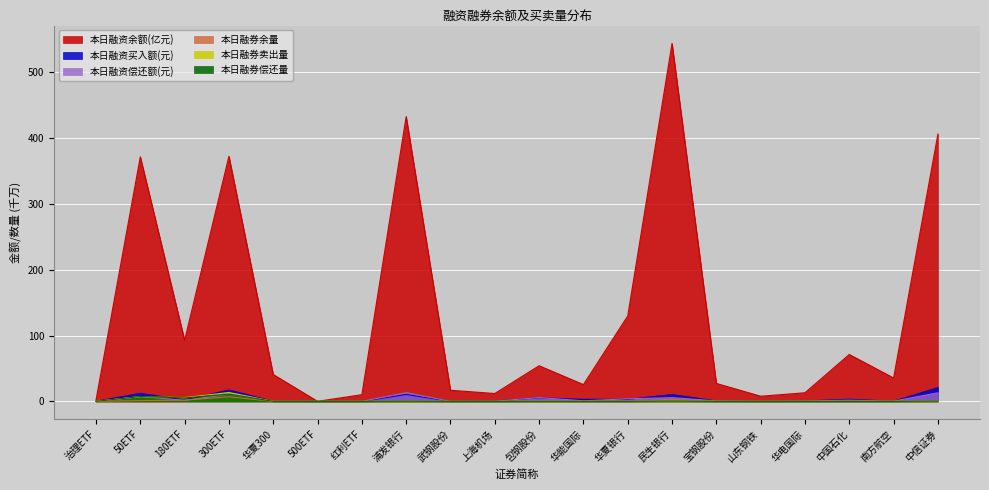

In 本日融资买入额(元), how many points are higher than both neighbors (excluding endpoints)?

6